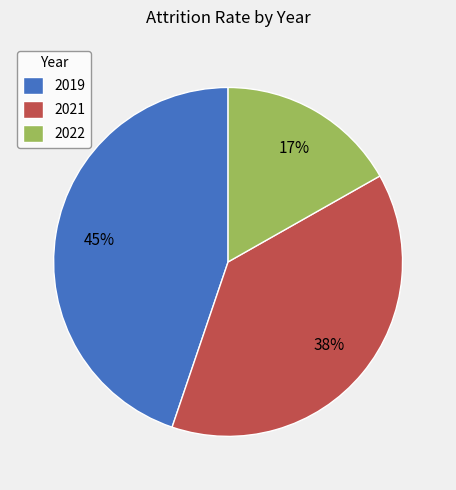

To the nearest percent, what portion does 2022 represent?

17%